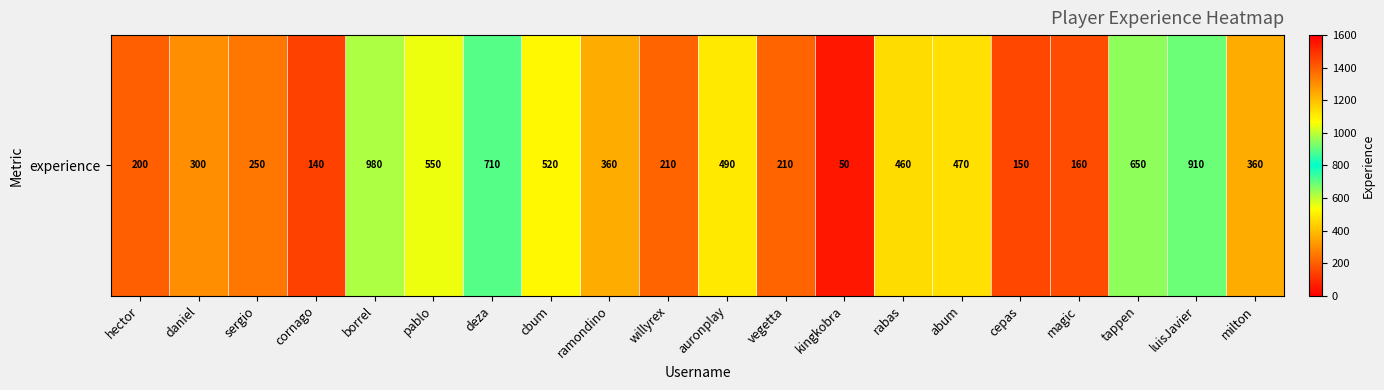

Which has a higher value, vegetta or borrel?

borrel